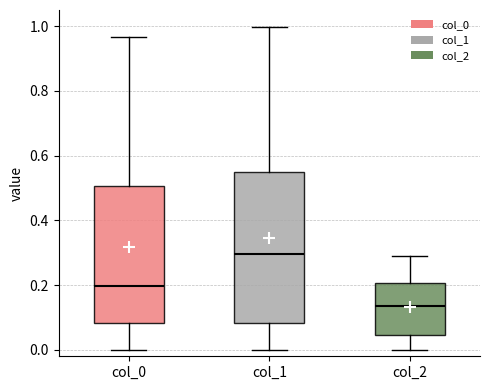

Reading left to right, transcribe this box plot: for each box, give where its median line is, the range the box spans, and where its two whiskers end, as read against the y-axis. The values are not printed on the chart, so give them approximately, as read against the axis.

col_0: median 0.20, box 0.08 to 0.50, whiskers 0.00 to 0.96
col_1: median 0.30, box 0.08 to 0.56, whiskers 0.00 to 1.00
col_2: median 0.14, box 0.04 to 0.20, whiskers 0.00 to 0.30